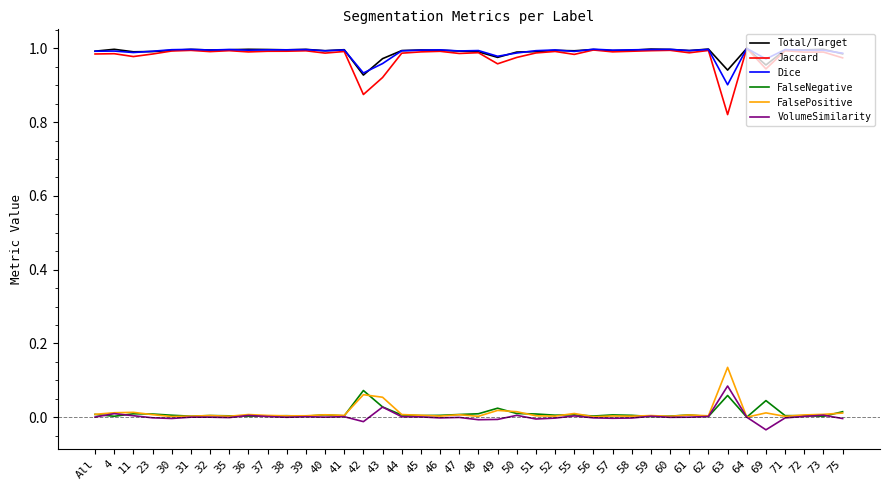

True or false: FalseNegative and Jaccard intersect in this chart.

False